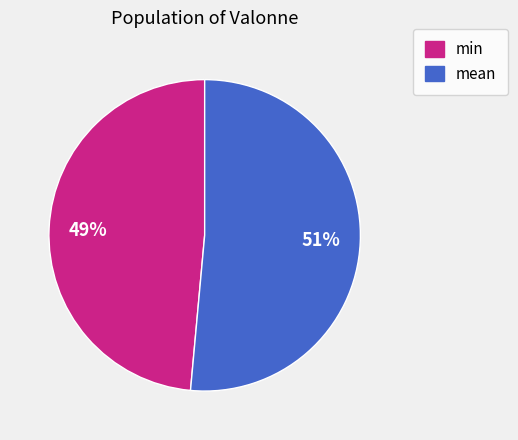

Which category accounts for the majority?

mean